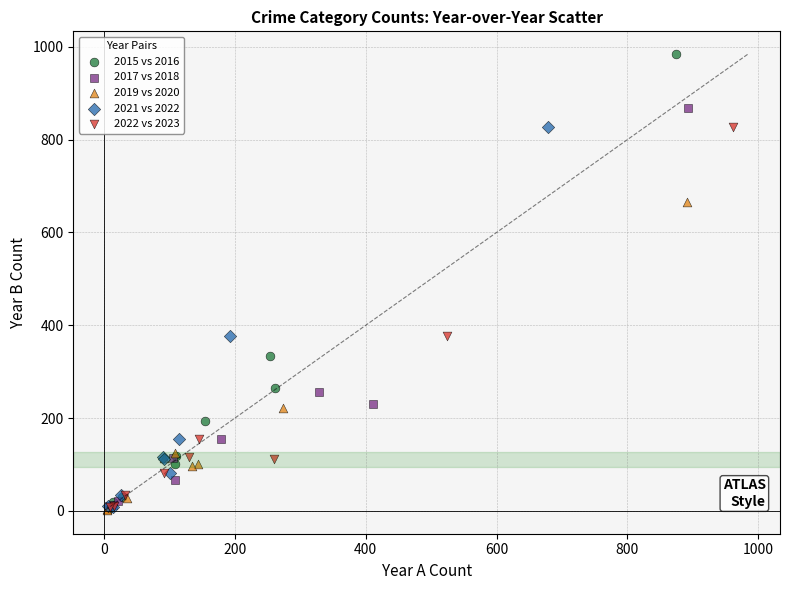

Which series contains the highest Y value?

2015 vs 2016